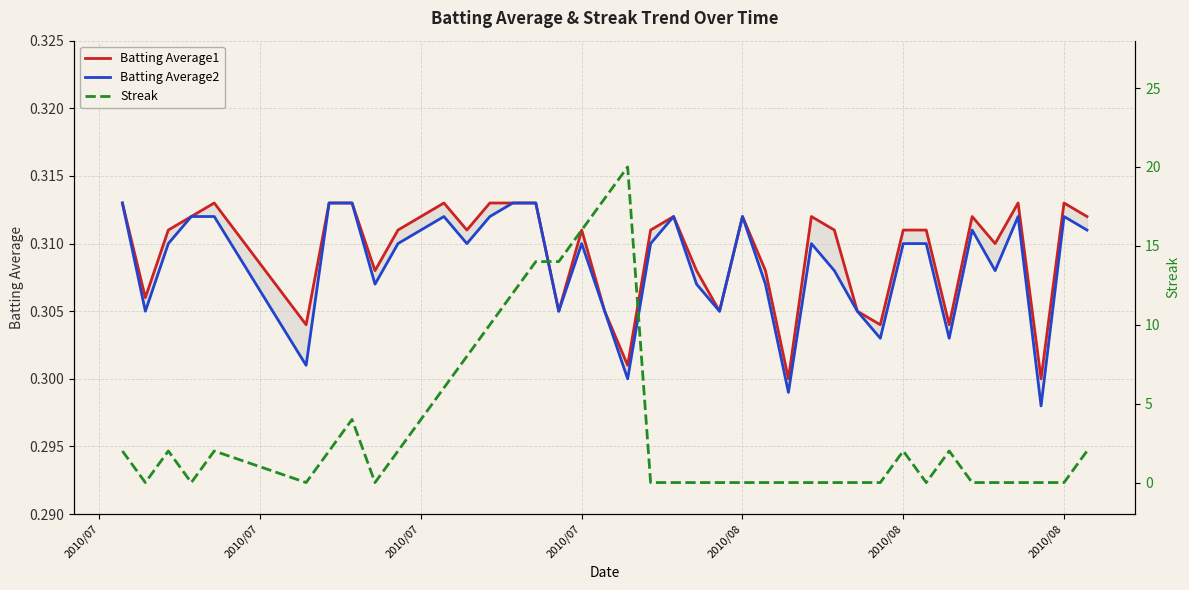

At 2010/07, list the series in order from largest to smallest.

Streak, Batting Average1, Batting Average2